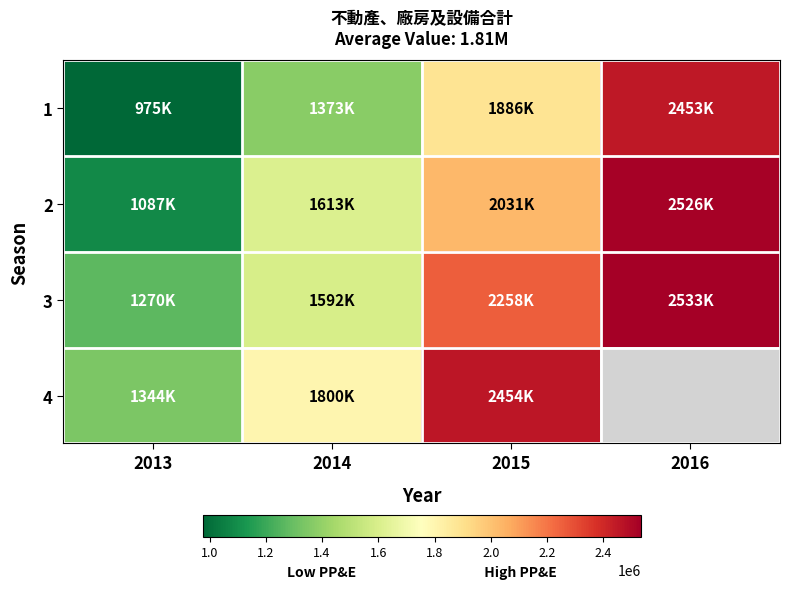

How many categories are shown in the chart?

4